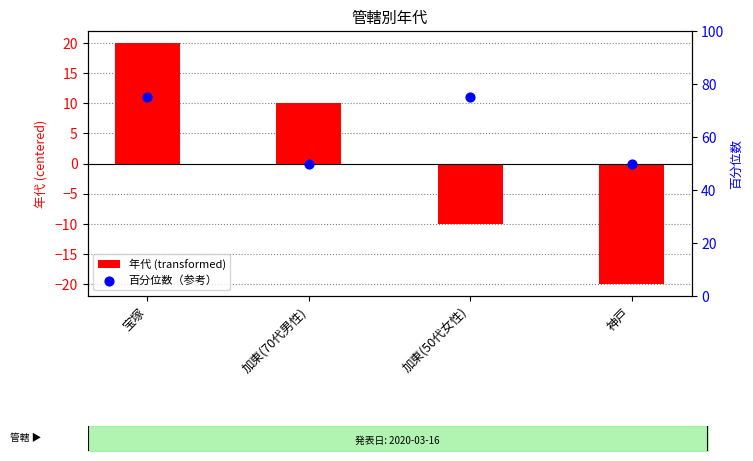

Which series contains the highest Y value?

百分位数（参考）